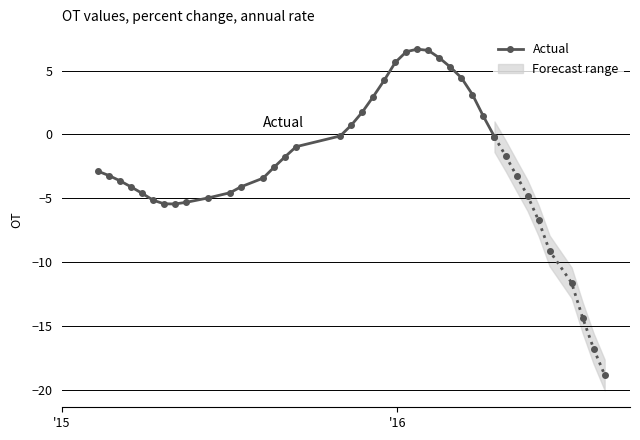

What is the minimum value for Actual?

-5.4